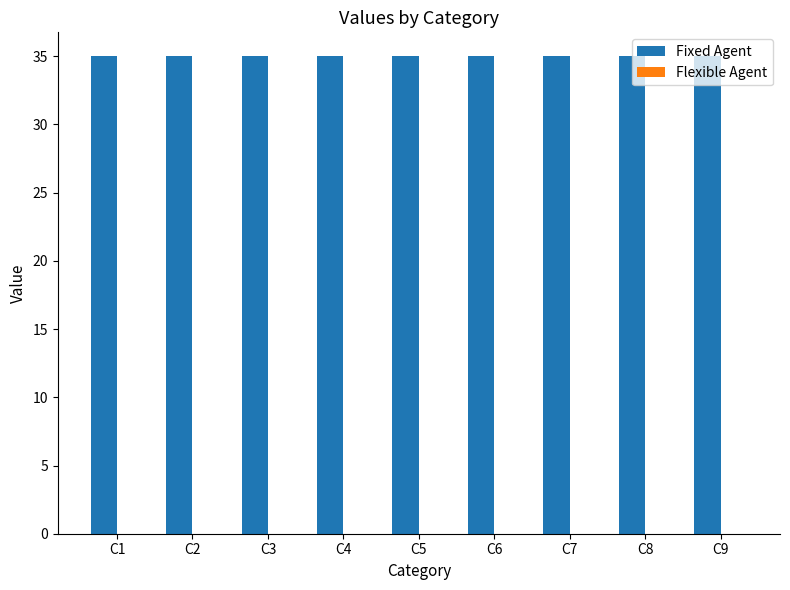

Reading right to left, list all the values displayed in this chart.

Fixed Agent: C9=35	C8=35	C7=35	C6=35	C5=35	C4=35	C3=35	C2=35	C1=35
Flexible Agent: C9=0	C8=0	C7=0	C6=0	C5=0	C4=0	C3=0	C2=0	C1=0